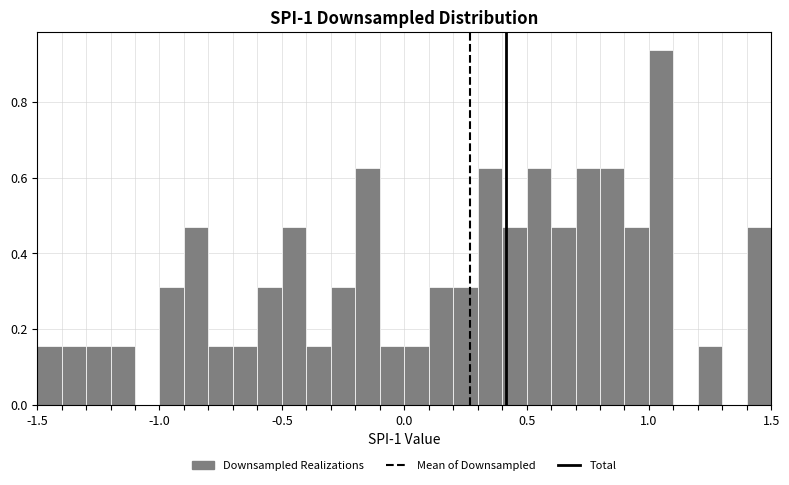

Around what value on the x-axis is the tallest bar? Give the approximate position of its centre, as read against the axis.

1.05